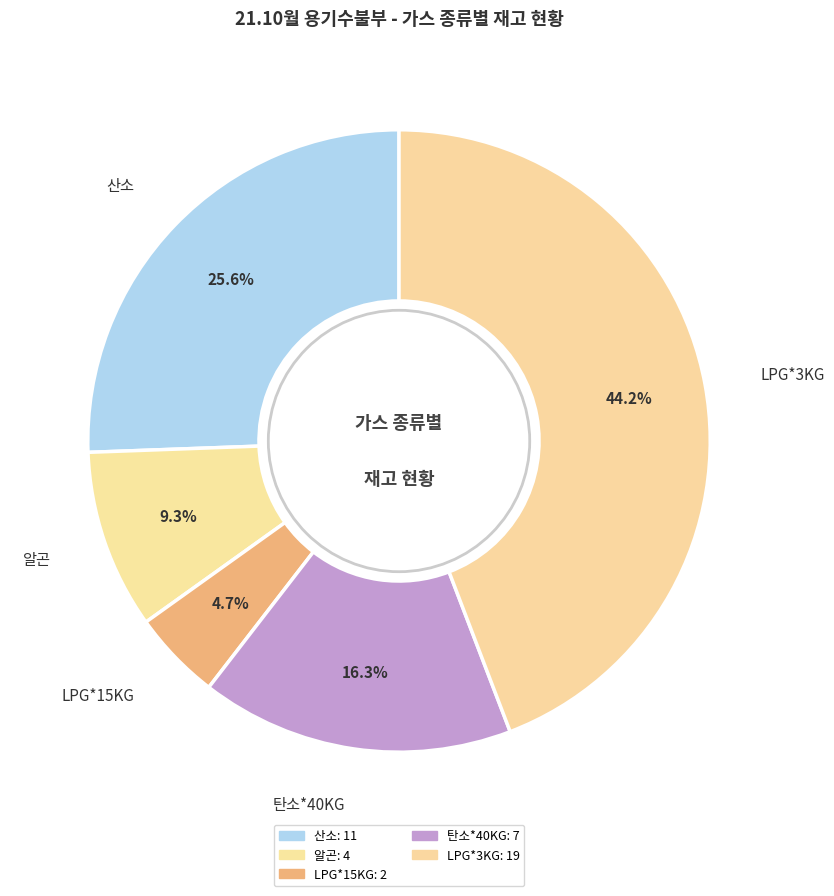

Count the number of slices in the pie.

5